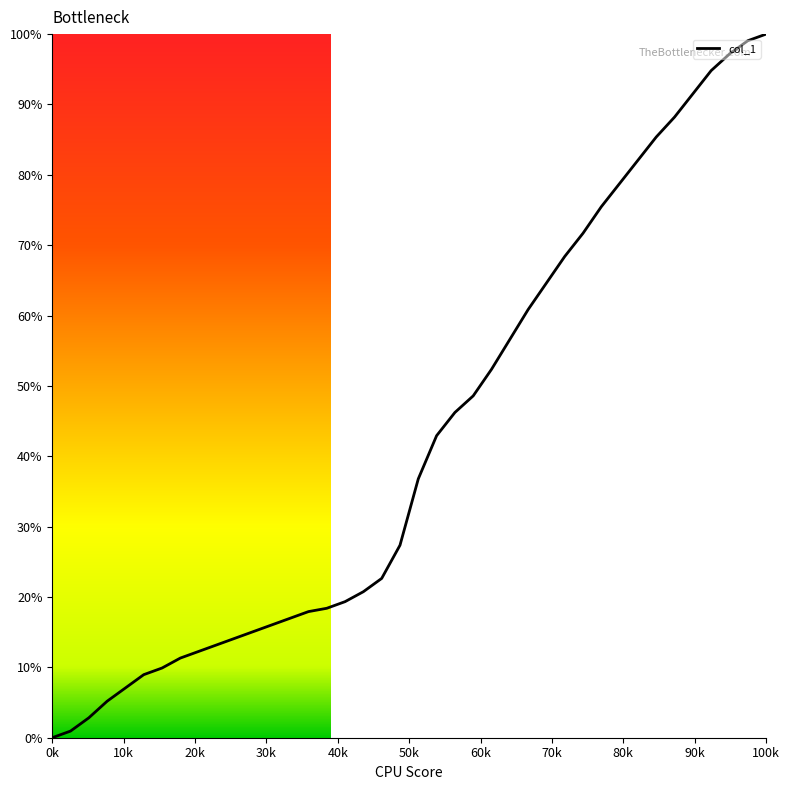

What is the greatest value displayed?

100.0